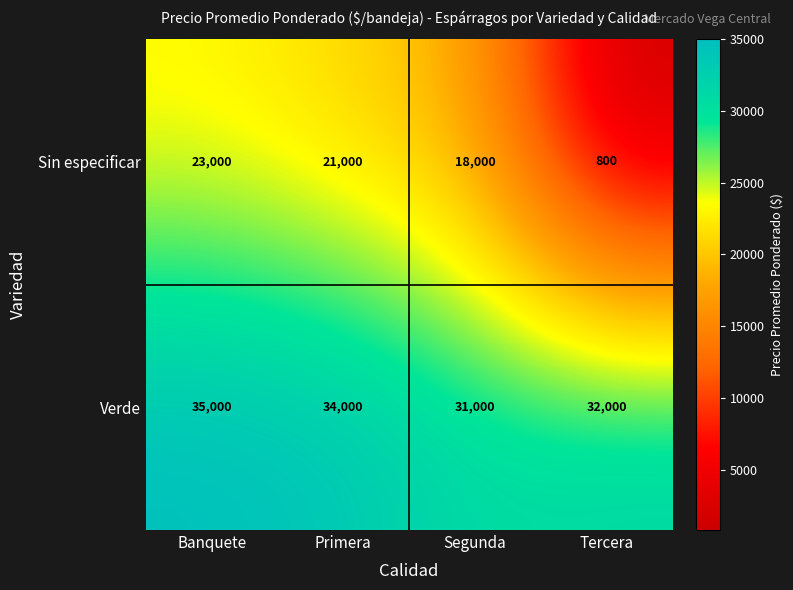

At how many categories does at least one series exceed 31021?

3